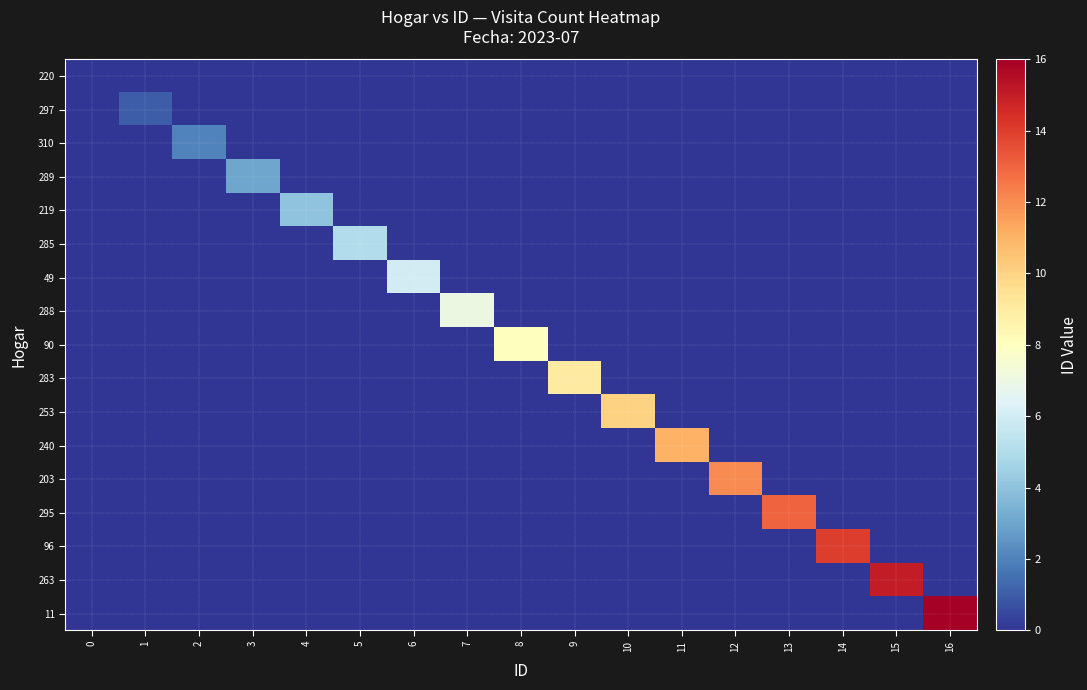

Reading left to right, what are all the values shown in this chart?

row_0: 0=0	1=0	2=0	3=0	4=0	5=0	6=0	7=0	8=0	9=0	10=0	11=0	12=0	13=0	14=0	15=0	16=0
row_1: 0=0	1=1	2=0	3=0	4=0	5=0	6=0	7=0	8=0	9=0	10=0	11=0	12=0	13=0	14=0	15=0	16=0
row_2: 0=0	1=0	2=2	3=0	4=0	5=0	6=0	7=0	8=0	9=0	10=0	11=0	12=0	13=0	14=0	15=0	16=0
row_3: 0=0	1=0	2=0	3=3	4=0	5=0	6=0	7=0	8=0	9=0	10=0	11=0	12=0	13=0	14=0	15=0	16=0
row_4: 0=0	1=0	2=0	3=0	4=4	5=0	6=0	7=0	8=0	9=0	10=0	11=0	12=0	13=0	14=0	15=0	16=0
row_5: 0=0	1=0	2=0	3=0	4=0	5=5	6=0	7=0	8=0	9=0	10=0	11=0	12=0	13=0	14=0	15=0	16=0
row_6: 0=0	1=0	2=0	3=0	4=0	5=0	6=6	7=0	8=0	9=0	10=0	11=0	12=0	13=0	14=0	15=0	16=0
row_7: 0=0	1=0	2=0	3=0	4=0	5=0	6=0	7=7	8=0	9=0	10=0	11=0	12=0	13=0	14=0	15=0	16=0
row_8: 0=0	1=0	2=0	3=0	4=0	5=0	6=0	7=0	8=8	9=0	10=0	11=0	12=0	13=0	14=0	15=0	16=0
row_9: 0=0	1=0	2=0	3=0	4=0	5=0	6=0	7=0	8=0	9=9	10=0	11=0	12=0	13=0	14=0	15=0	16=0
row_10: 0=0	1=0	2=0	3=0	4=0	5=0	6=0	7=0	8=0	9=0	10=10	11=0	12=0	13=0	14=0	15=0	16=0
row_11: 0=0	1=0	2=0	3=0	4=0	5=0	6=0	7=0	8=0	9=0	10=0	11=11	12=0	13=0	14=0	15=0	16=0
row_12: 0=0	1=0	2=0	3=0	4=0	5=0	6=0	7=0	8=0	9=0	10=0	11=0	12=12	13=0	14=0	15=0	16=0
row_13: 0=0	1=0	2=0	3=0	4=0	5=0	6=0	7=0	8=0	9=0	10=0	11=0	12=0	13=13	14=0	15=0	16=0
row_14: 0=0	1=0	2=0	3=0	4=0	5=0	6=0	7=0	8=0	9=0	10=0	11=0	12=0	13=0	14=14	15=0	16=0
row_15: 0=0	1=0	2=0	3=0	4=0	5=0	6=0	7=0	8=0	9=0	10=0	11=0	12=0	13=0	14=0	15=15	16=0
row_16: 0=0	1=0	2=0	3=0	4=0	5=0	6=0	7=0	8=0	9=0	10=0	11=0	12=0	13=0	14=0	15=0	16=16